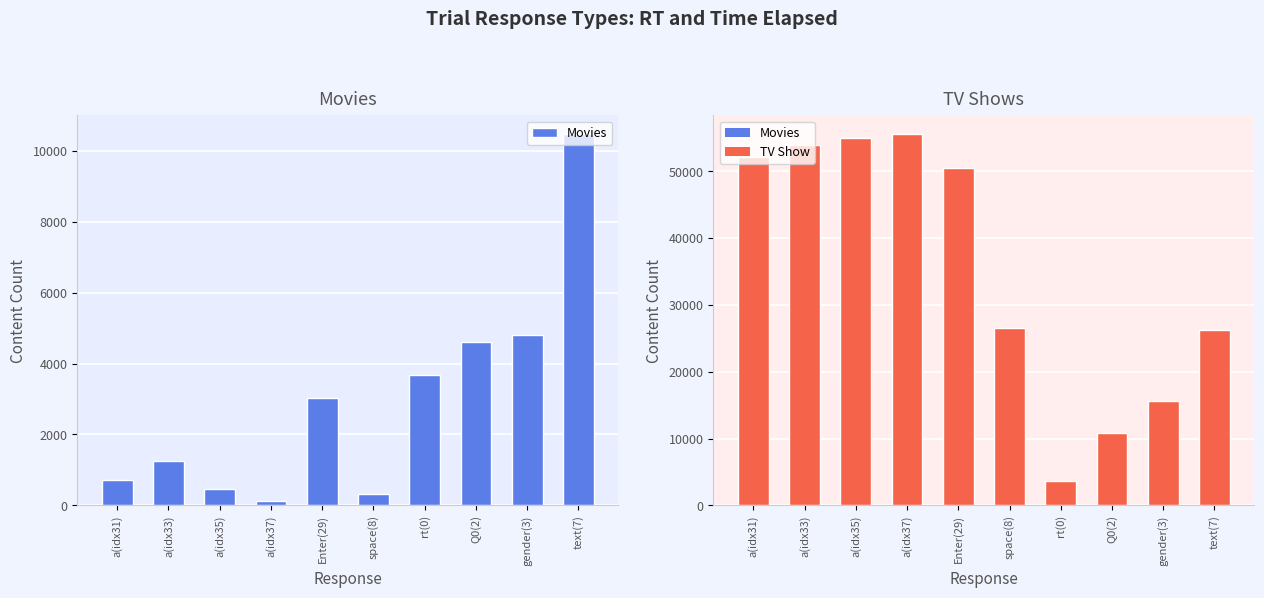

How many data points in TV Show are above 50460?

4